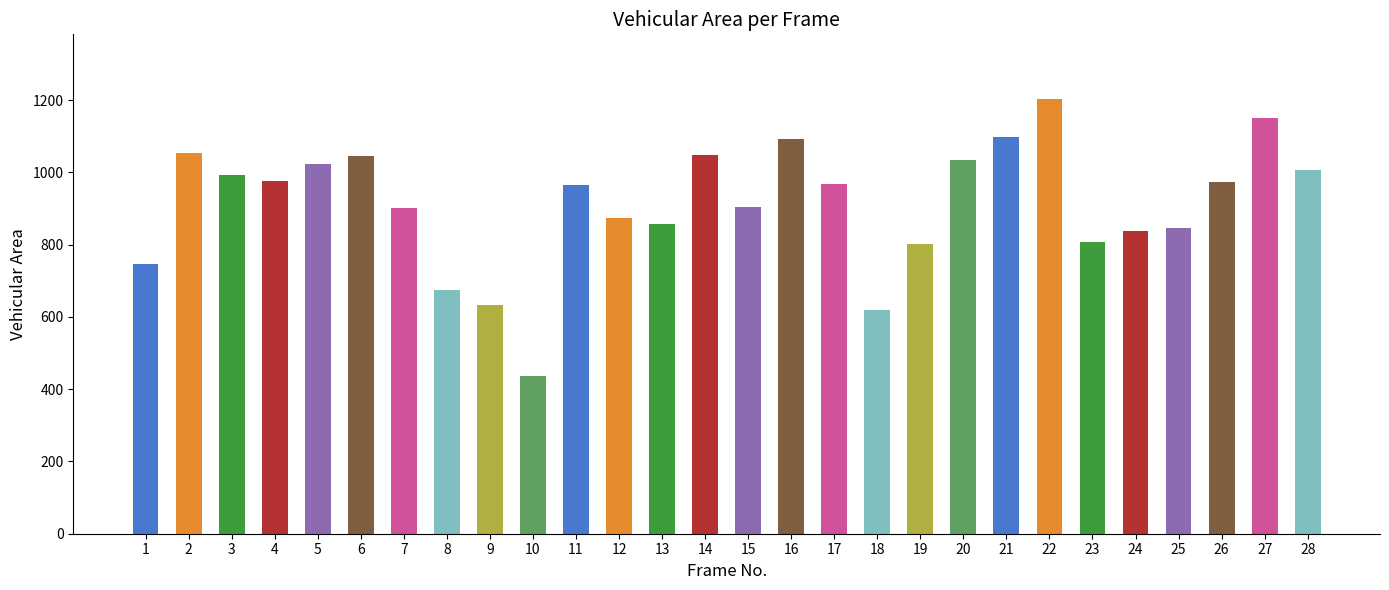

What is the value of the 9th bar from the left?

632.3